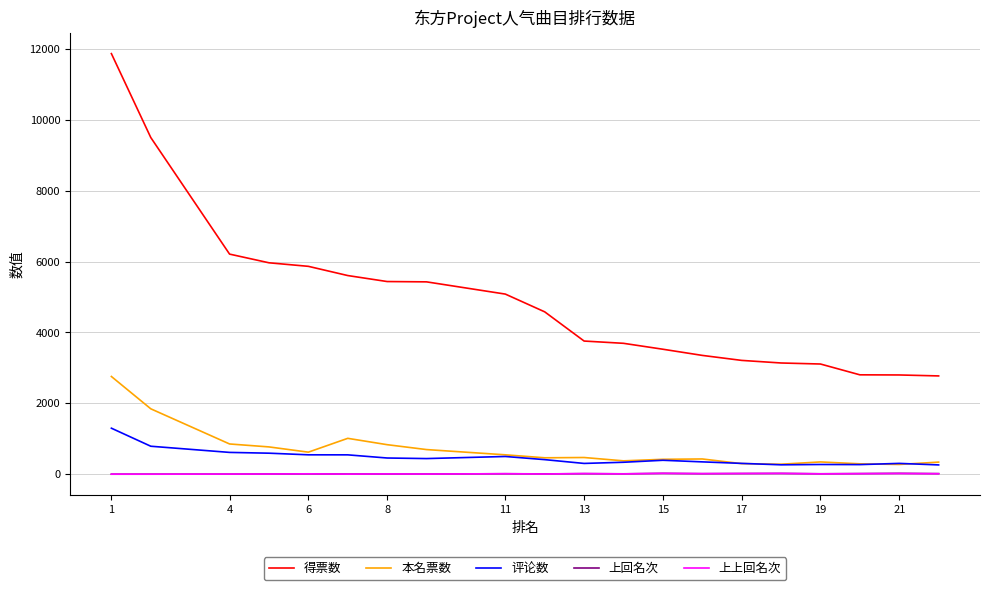

True or false: 上上回名次 and 本名票数 cross at least once.

False